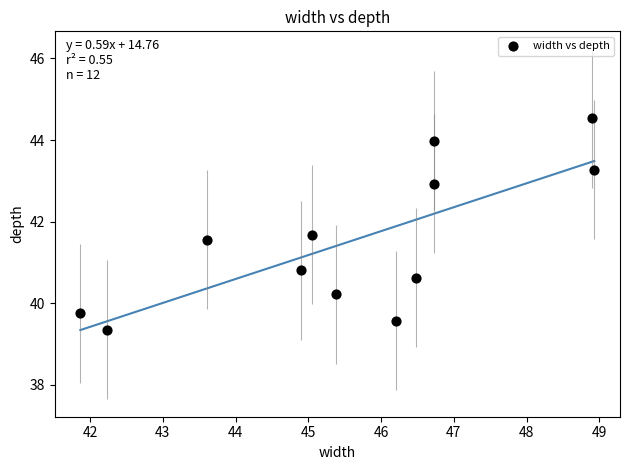

What is the range of Y values (max minus min)?

5.2